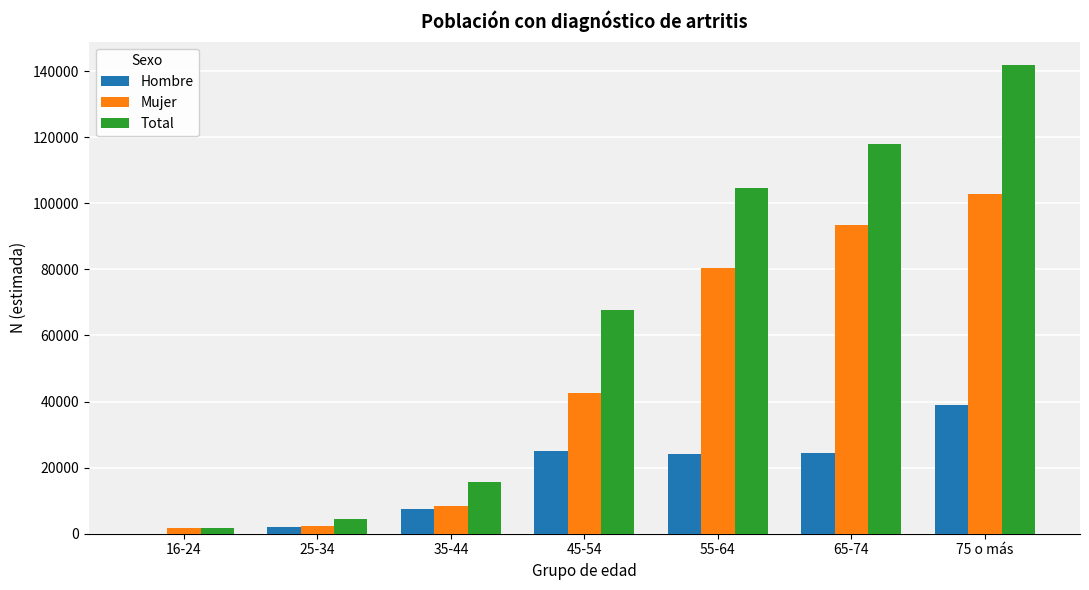

The Hombre series shows 14298 at 65-74. True or false?

False